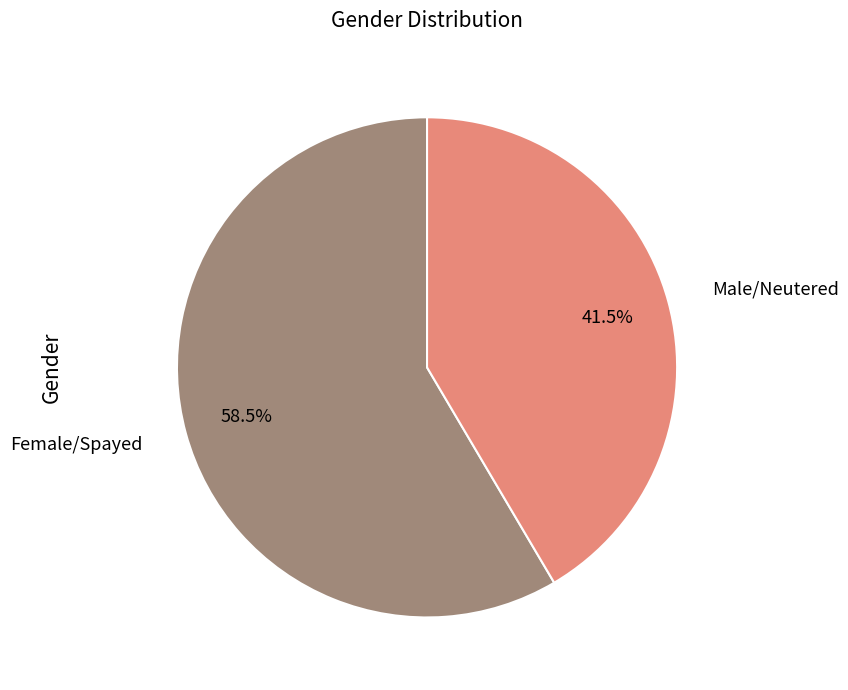

Which category has the biggest portion of the pie?

Female/Spayed